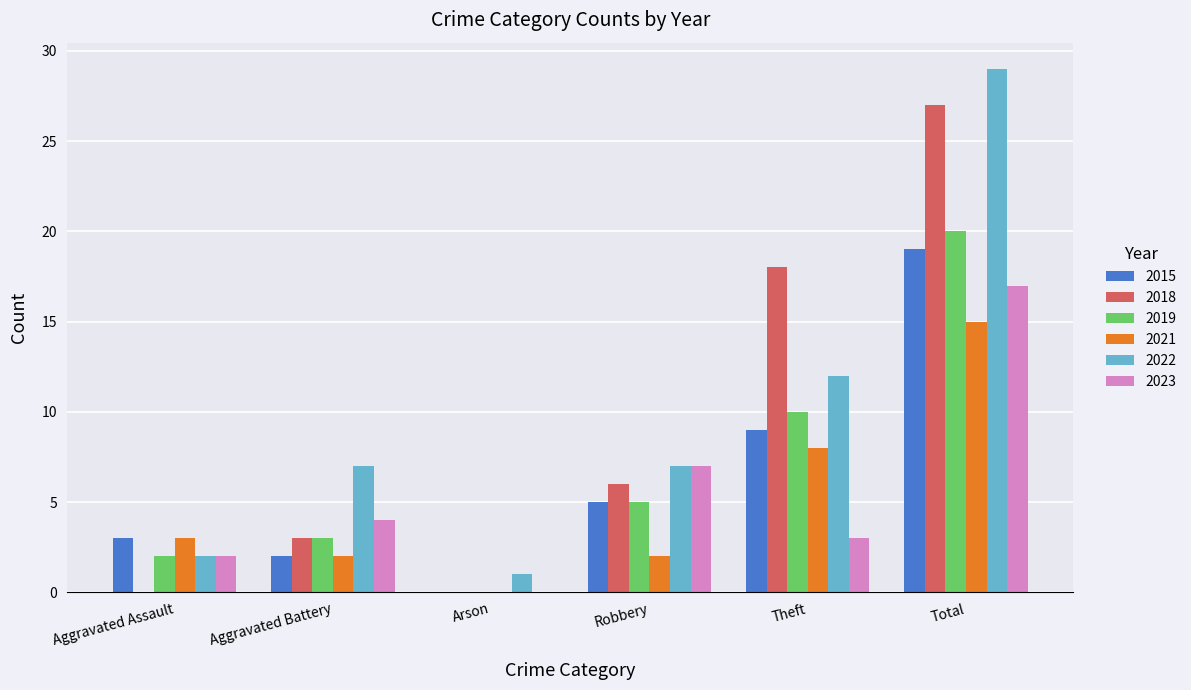

What are all the series names shown in the legend?

2015, 2018, 2019, 2021, 2022, 2023